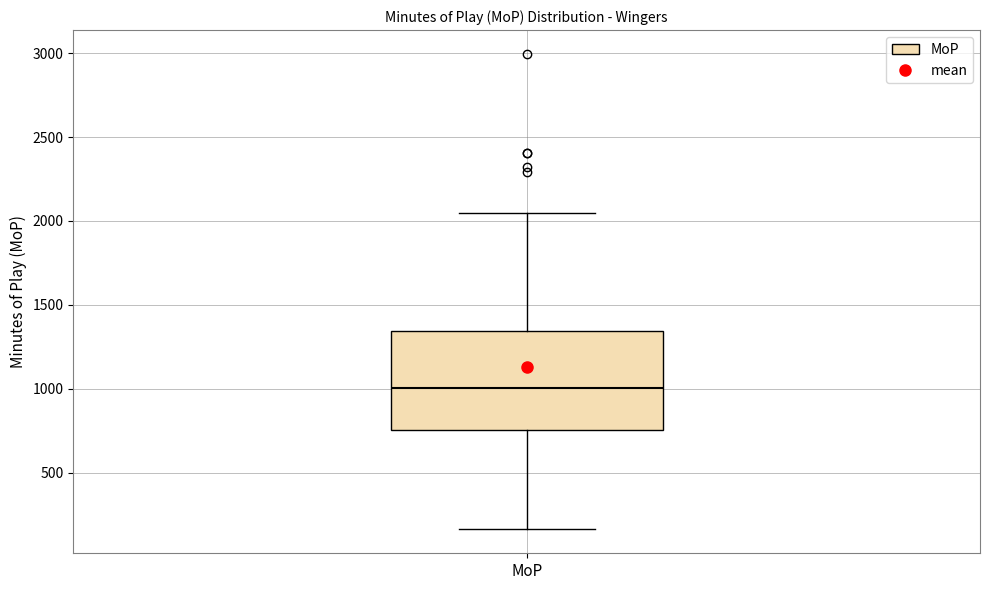

Where is the upper edge of the box for MoP on the y-axis? The values are not printed on the chart, so give them approximately, as read against the axis.

1350